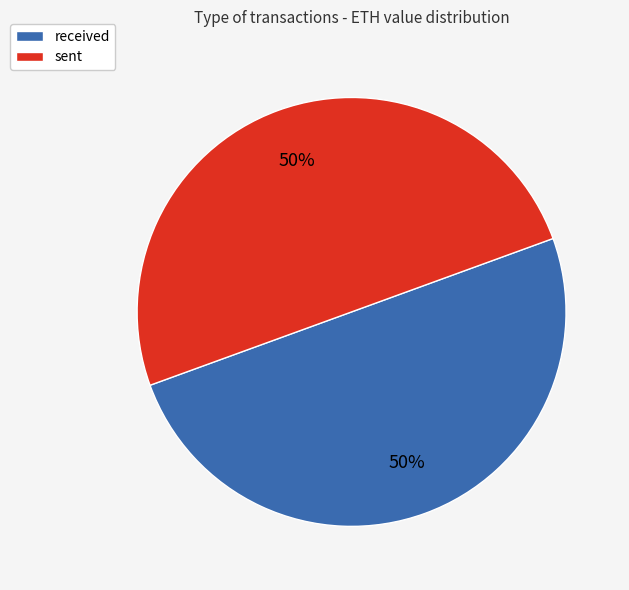

Combined, do sent and received account for over 50%?

Yes